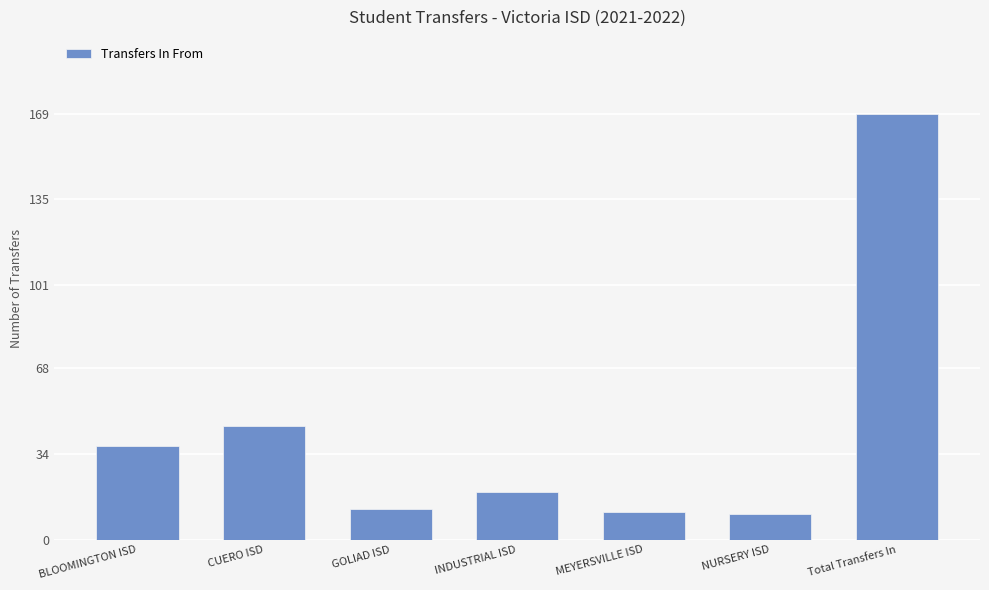

How many data points are less than 19?

3